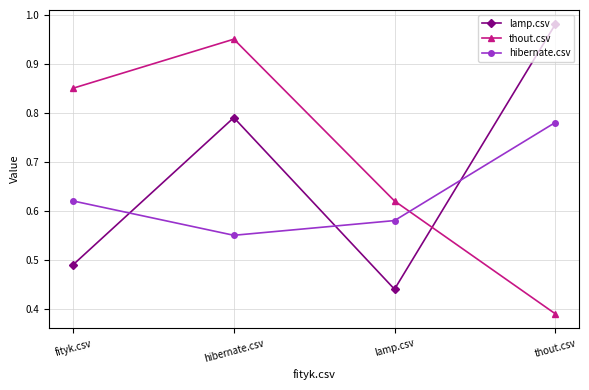

What is the spread (max minus min) of values at lamp.csv?

0.2